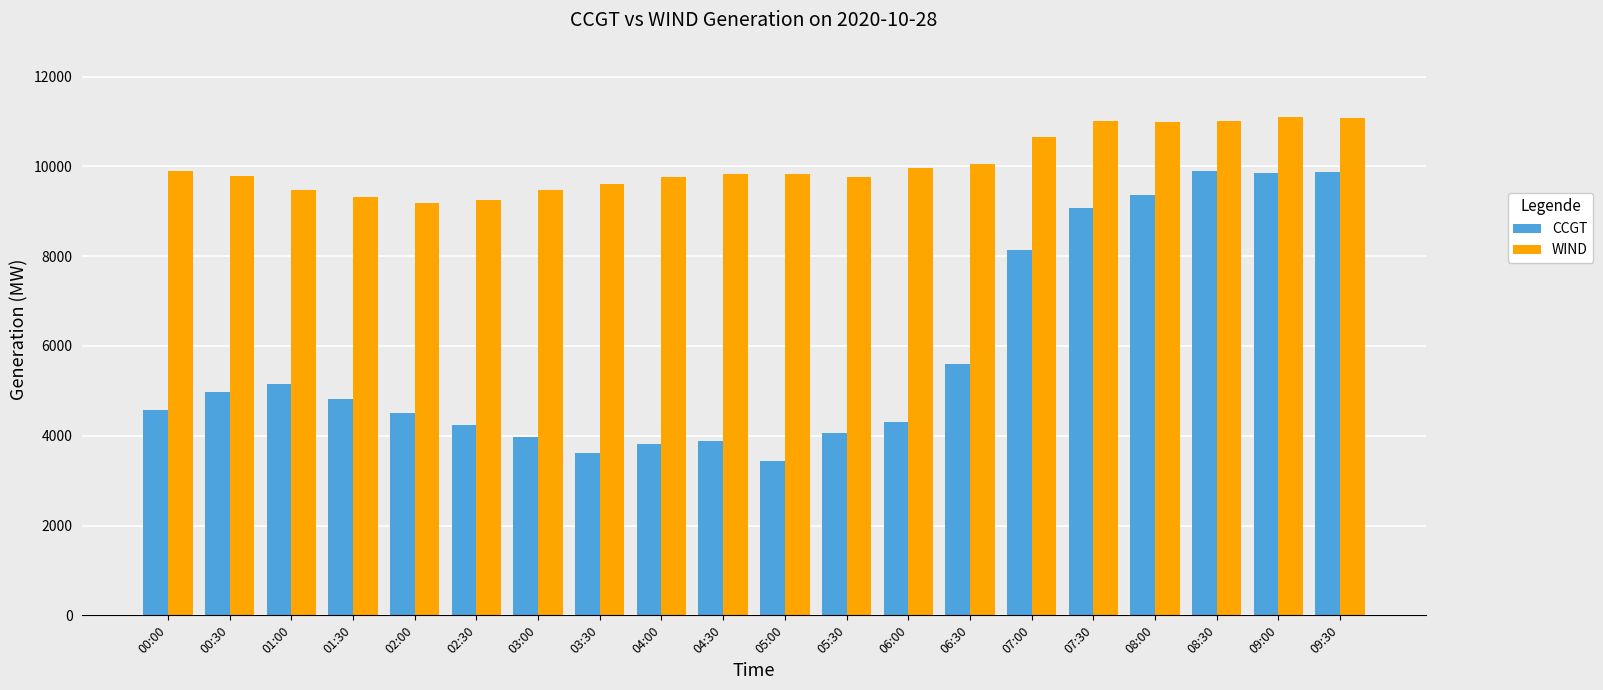

The WIND series shows 9824 at 05:00. True or false?

True